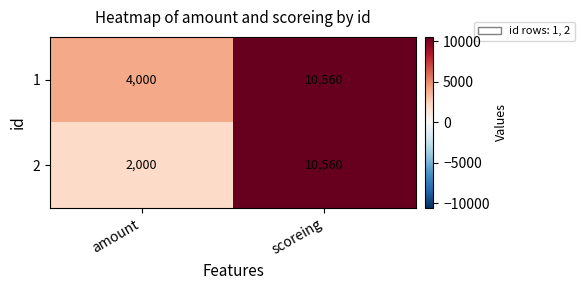

Which category has the lowest value across all series?

amount